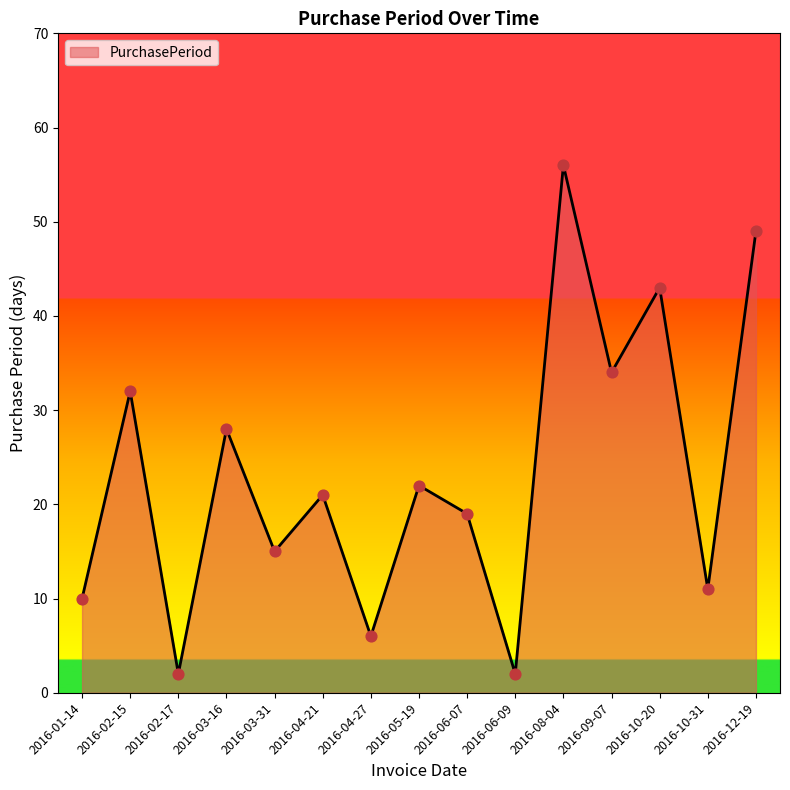

Between 2016-12-19 and 2016-09-07, which is larger?

2016-12-19